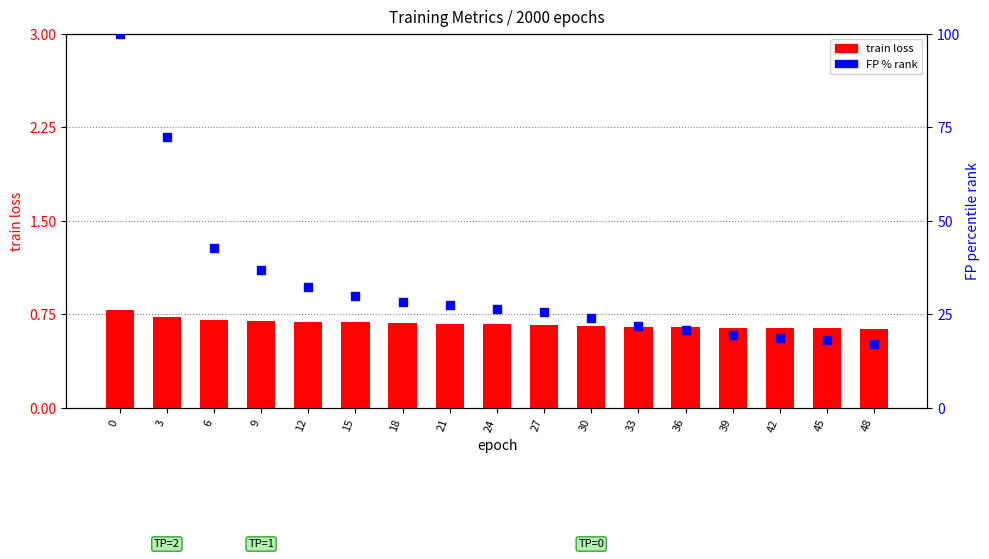

What are all the series names shown in the legend?

train loss, FP % rank